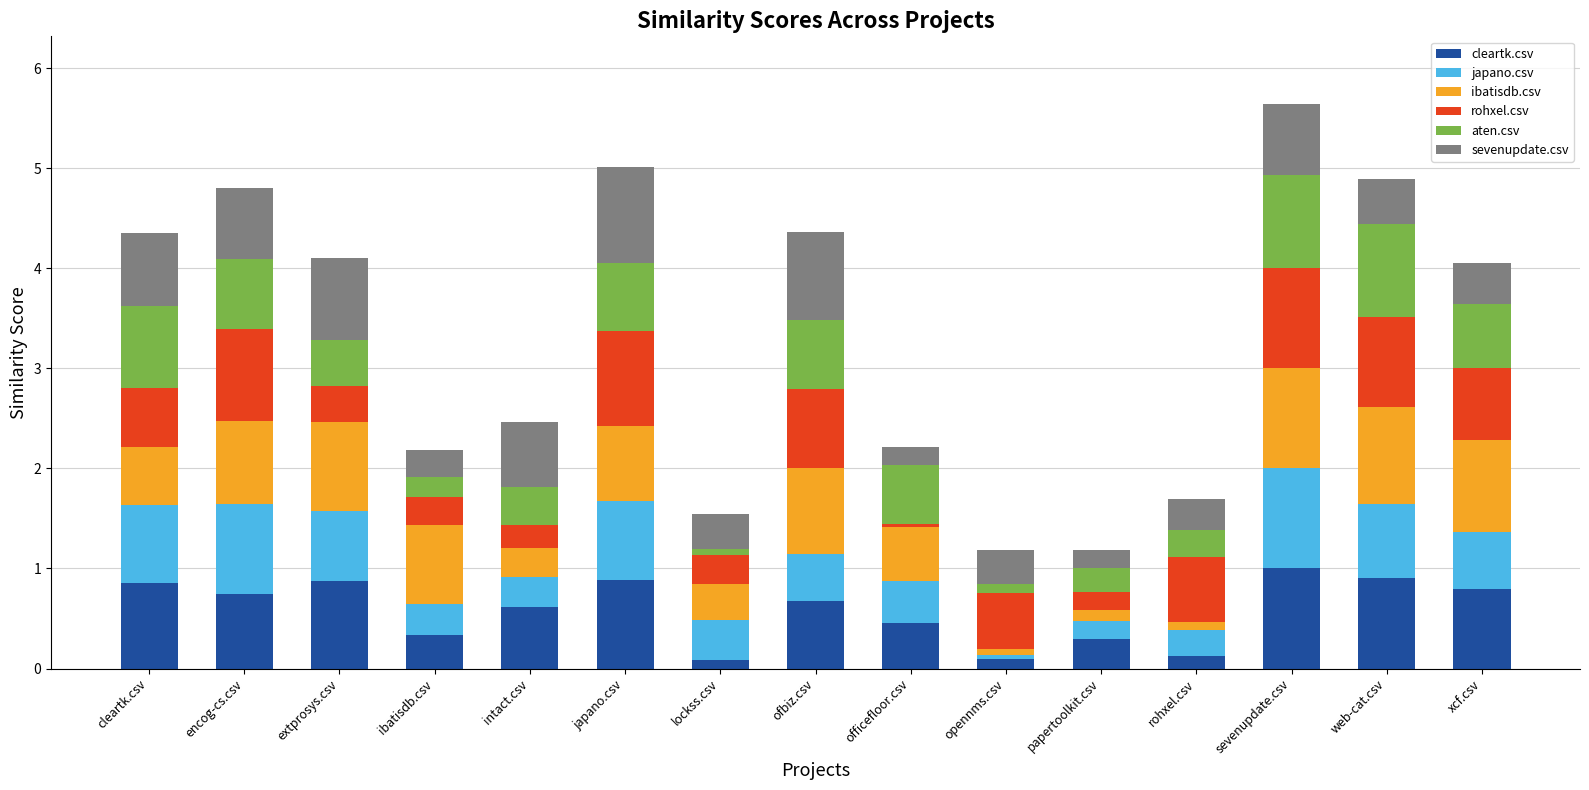

At which category is the sum across all series the highest?

sevenupdate.csv